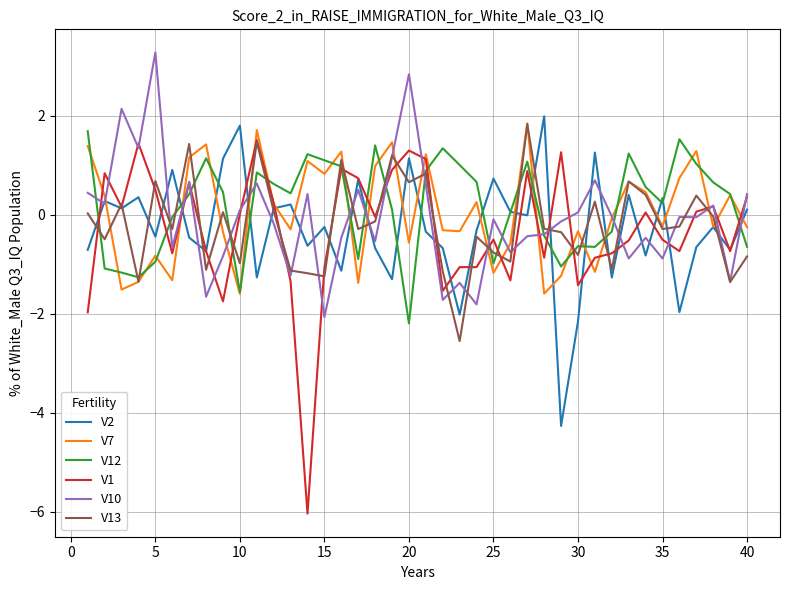

What is the minimum value shown in the chart?

-6.0